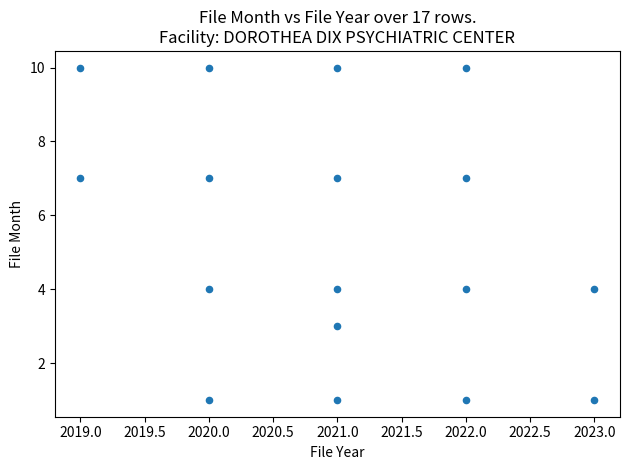

What is the range of X values (max minus min)?

4